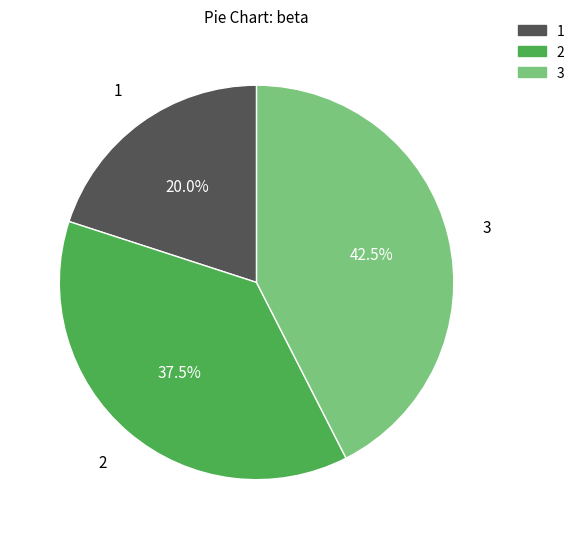

Approximately how many times larger is the value at 3 compared to 1?

2.1